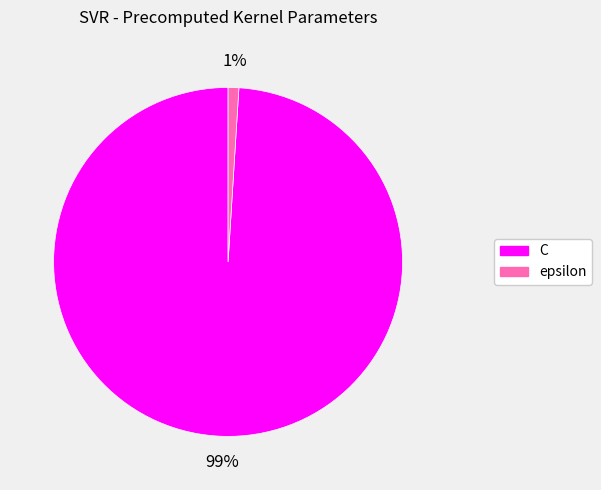

To the nearest percent, what is the average slice percentage?

50%